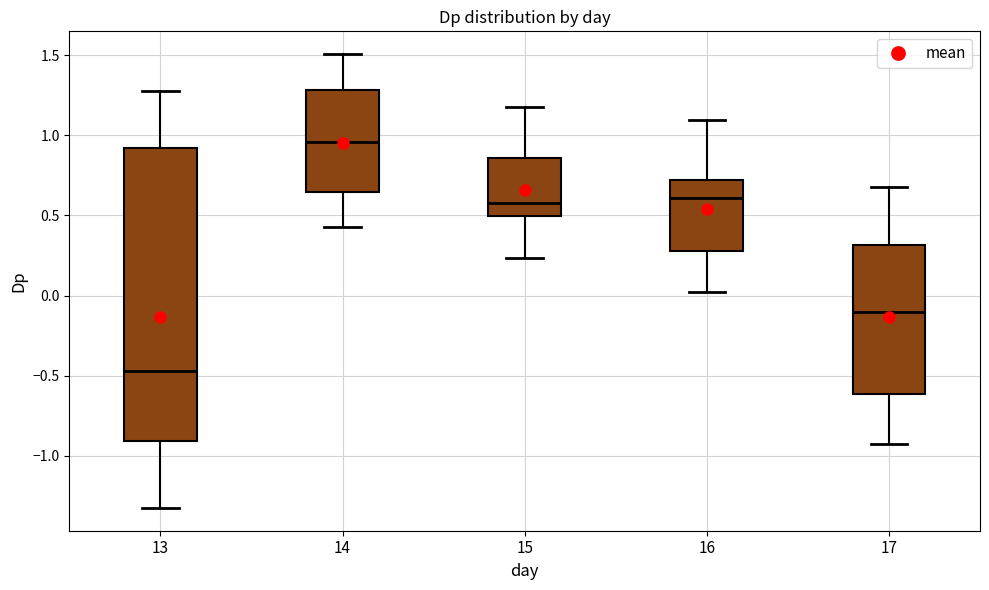

Reading left to right, read every box against the y-axis: the position of its median line, the range the box covers, and the ends of its whiskers. The values are not printed on the chart, so give them approximately, as read against the axis.

13: median -0.45, box -0.90 to 0.90, whiskers -1.35 to 1.30
14: median 0.95, box 0.65 to 1.30, whiskers 0.40 to 1.50
15: median 0.60, box 0.50 to 0.85, whiskers 0.25 to 1.20
16: median 0.60, box 0.30 to 0.70, whiskers 0.00 to 1.10
17: median -0.10, box -0.60 to 0.30, whiskers -0.95 to 0.70